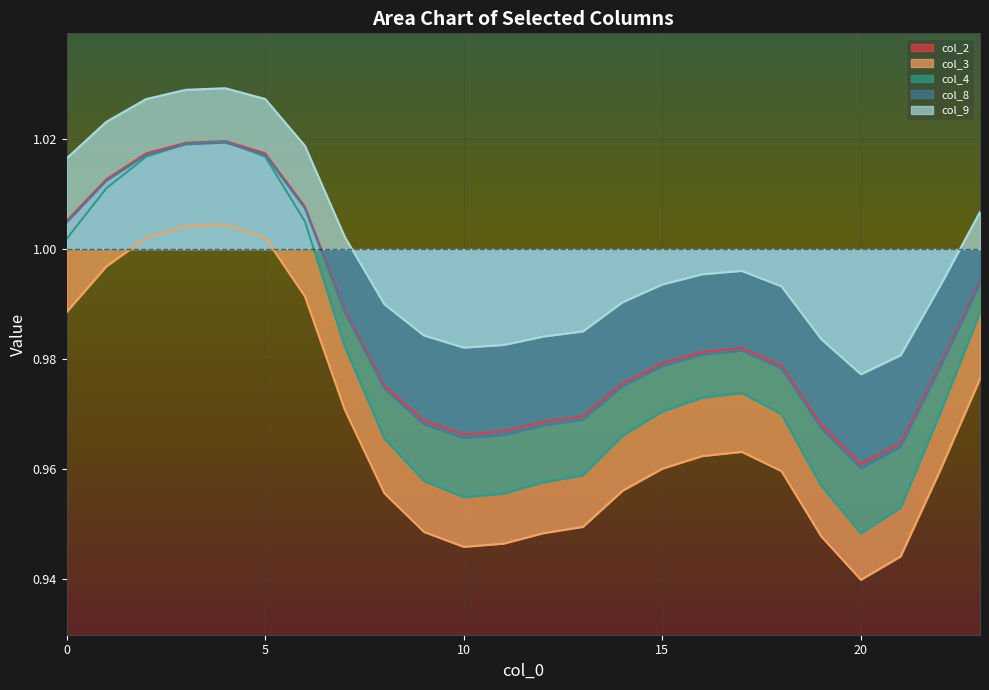

Reading left to right, list all the values displayed in this chart.

col_2: 1.0	1.0	1.0	1.0	1.0	1.0	1.0	1.0	1.0	1.0	1.0	1.0	1.0	1.0	1.0	1.0	1.0	1.0	1.0	1.0	1.0	1.0	1.0	1.0
col_3: 1.0	1.0	1.0	1.0	1.0	1.0	1.0	1.0	1.0	0.9	0.9	0.9	0.9	0.9	1.0	1.0	1.0	1.0	1.0	0.9	0.9	0.9	1.0	1.0
col_4: 1.0	1.0	1.0	1.0	1.0	1.0	1.0	1.0	1.0	1.0	1.0	1.0	1.0	1.0	1.0	1.0	1.0	1.0	1.0	1.0	0.9	1.0	1.0	1.0
col_8: 1.0	1.0	1.0	1.0	1.0	1.0	1.0	1.0	1.0	1.0	1.0	1.0	1.0	1.0	1.0	1.0	1.0	1.0	1.0	1.0	1.0	1.0	1.0	1.0
col_9: 1.0	1.0	1.0	1.0	1.0	1.0	1.0	1.0	1.0	1.0	1.0	1.0	1.0	1.0	1.0	1.0	1.0	1.0	1.0	1.0	1.0	1.0	1.0	1.0